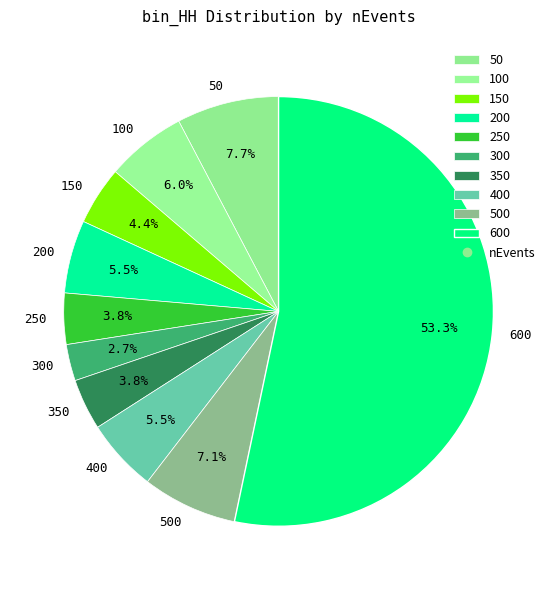

To the nearest percent, what is the difference between the 100 and 200 slice percentages?

1%